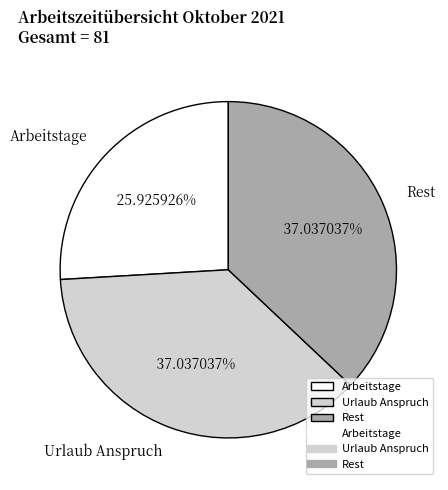

Is there a majority slice in this chart?

No